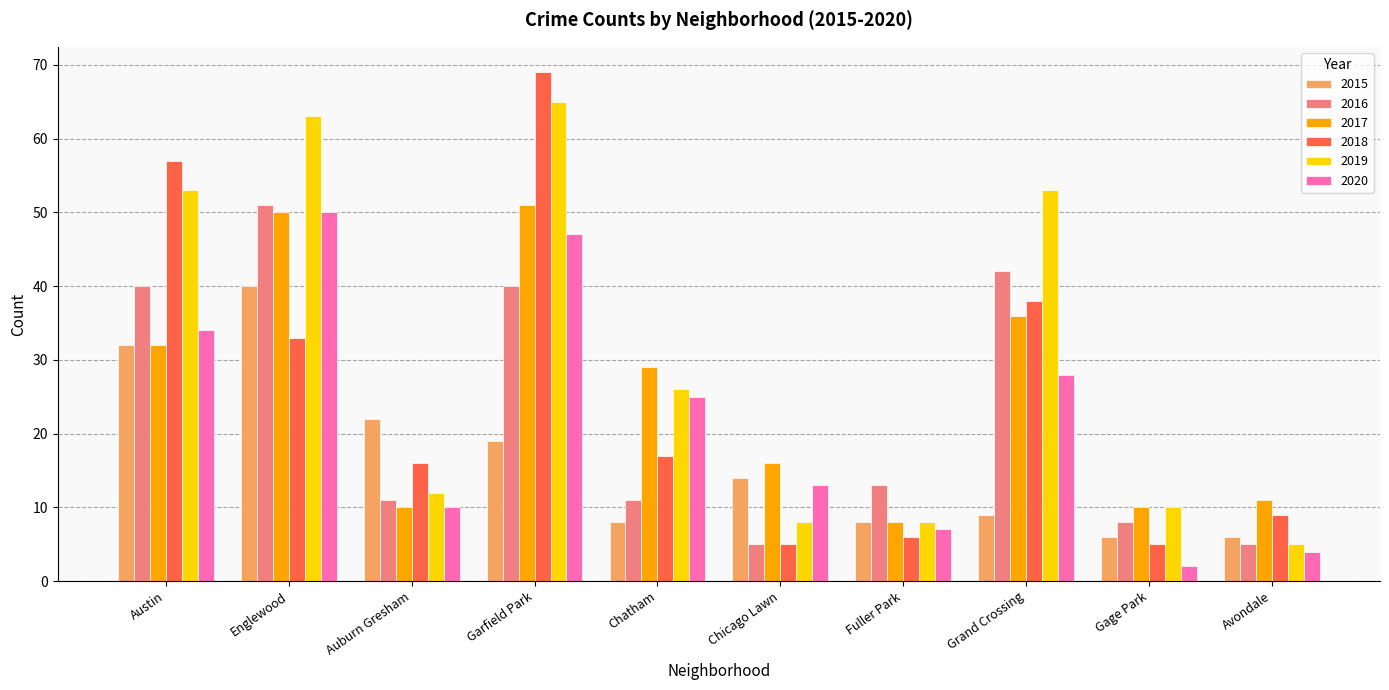

True or false: 2019 has a value of 11 at Fuller Park.

False